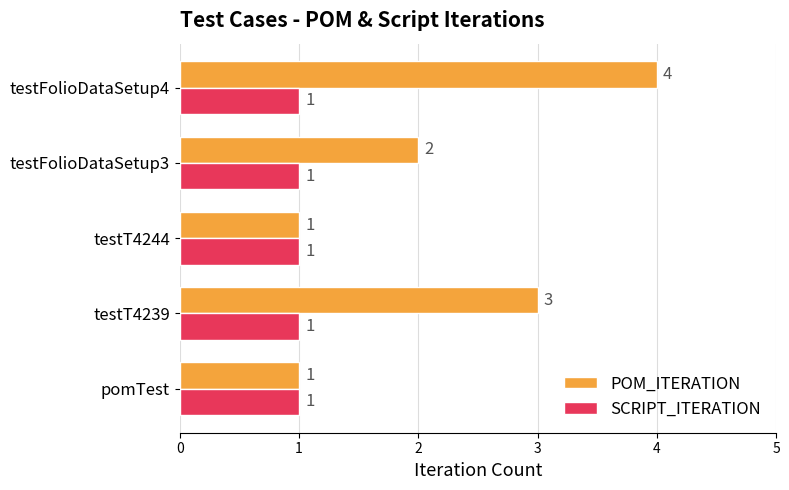

What is the sum of the POM_ITERATION values at testT4239 and testT4244?

4